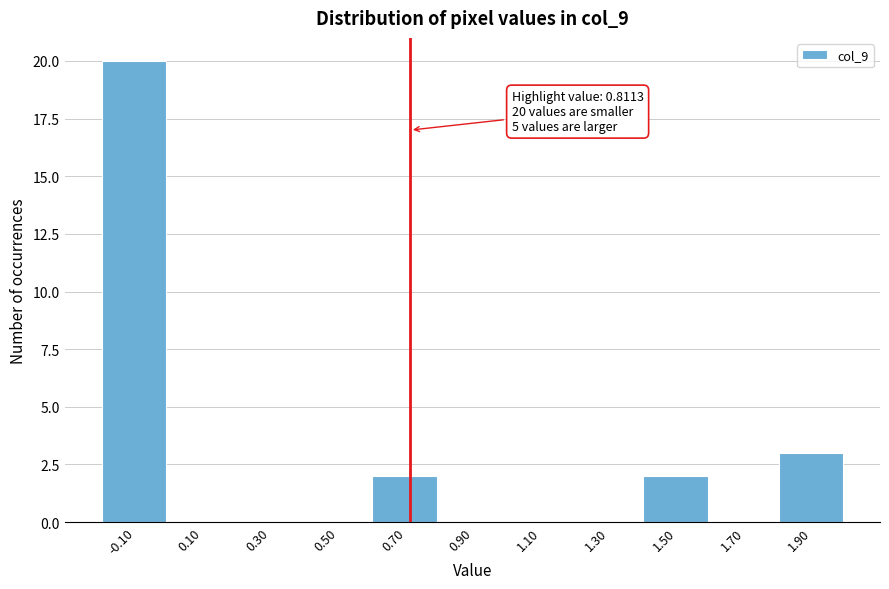

Reading left to right, list all the values displayed in this chart.

-0.10=20	0.10=0	0.30=0	0.50=0	0.70=2	0.90=0	1.10=0	1.30=0	1.50=2	1.70=0	1.90=3